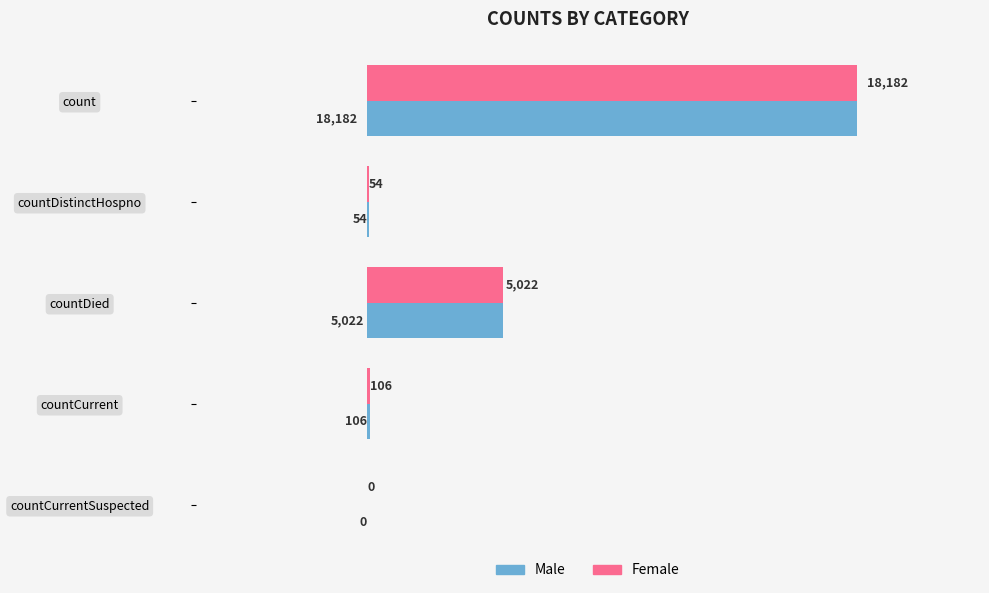

What is the sum of the Female values at countDistinctHospno and countCurrent?

160